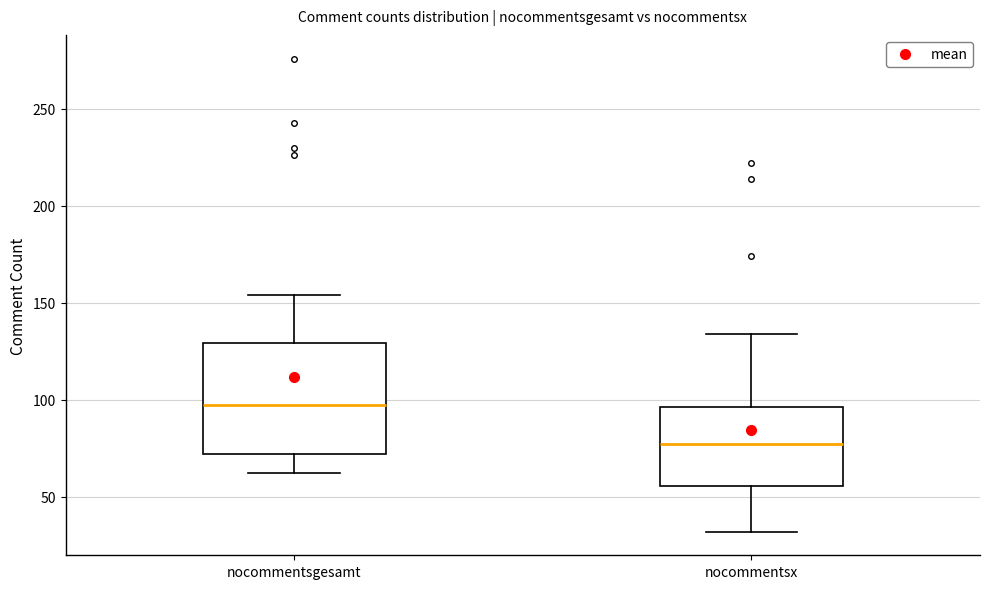

Reading left to right, transcribe this box plot: for each box, give where its median line is, the range the box spans, and where its two whiskers end, as read against the y-axis. The values are not printed on the chart, so give them approximately, as read against the axis.

nocommentsgesamt: median 100, box 70 to 130, whiskers 60 to 155
nocommentsx: median 75, box 55 to 95, whiskers 30 to 135